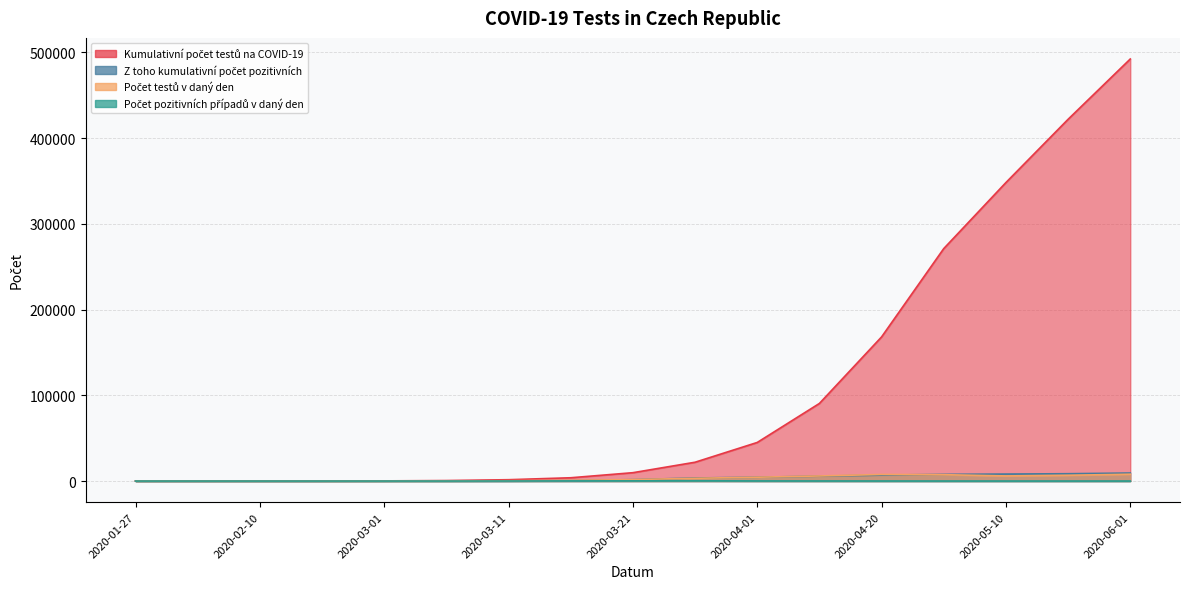

Which series has the largest range (max minus min)?

Kumulativní počet testů na COVID-19